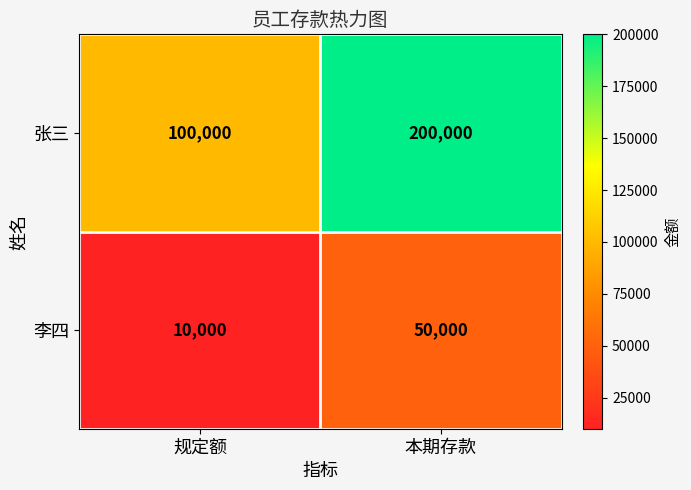

Rank the series by their maximum value, from lowest to highest.

李四, 张三